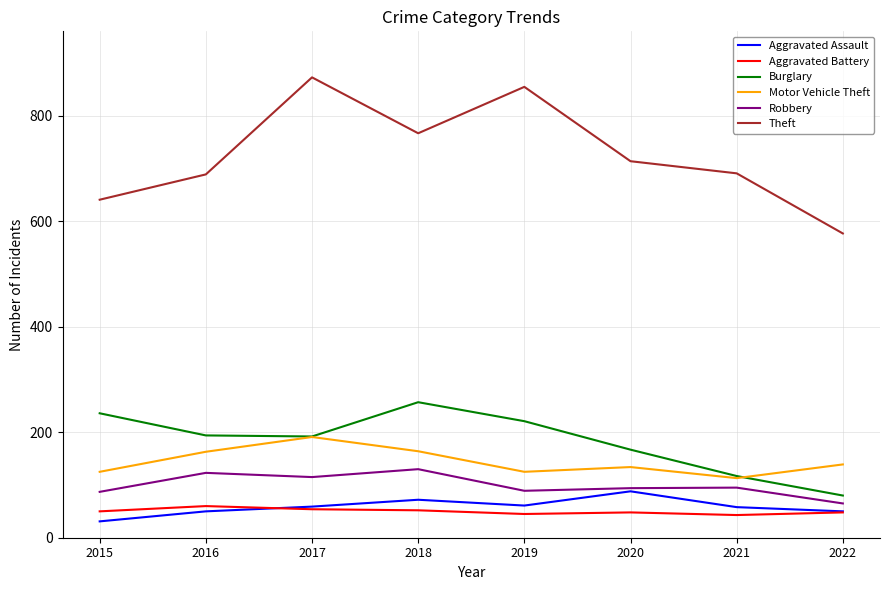

What is the maximum value for Motor Vehicle Theft?

191